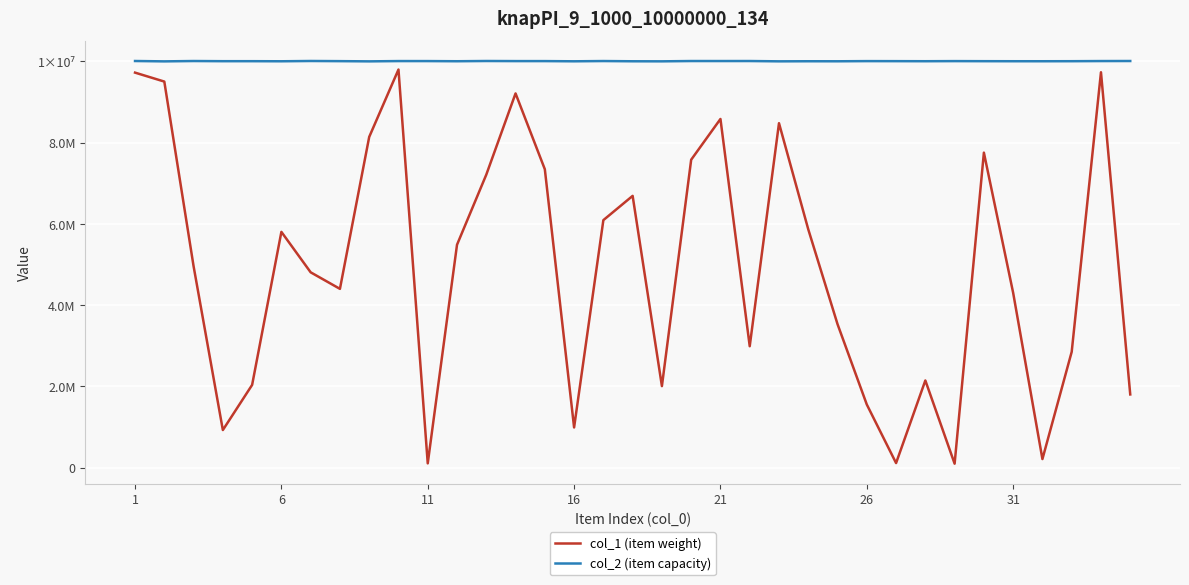

Which series has the largest total across all categories?

col_2 (item capacity)